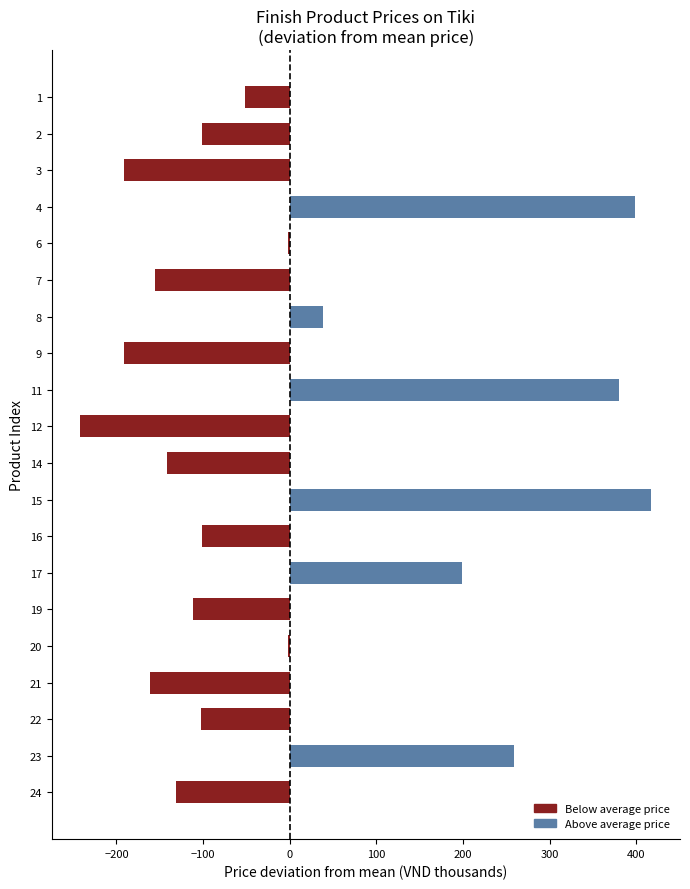

What is the greatest value displayed?

417.3